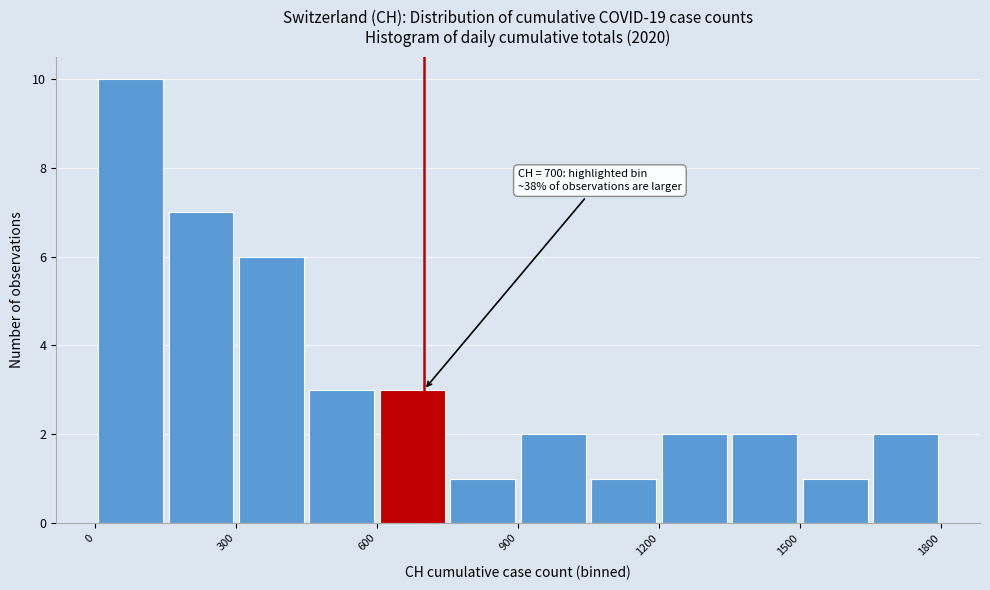

Around what value on the x-axis is the tallest bar? Give the approximate position of its centre, as read against the axis.

100